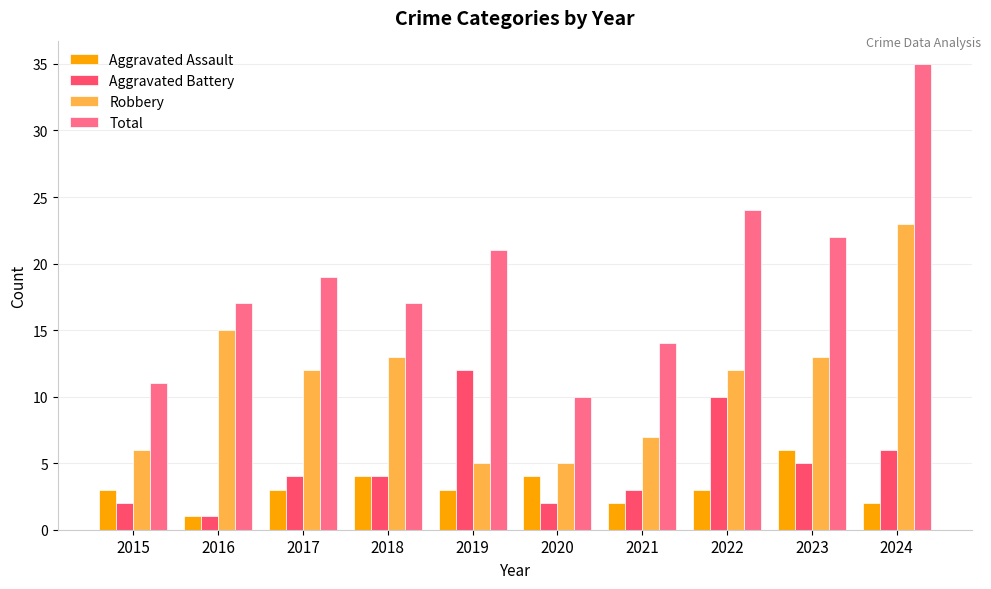

Is it true that Robbery equals 1 at 2019?

False